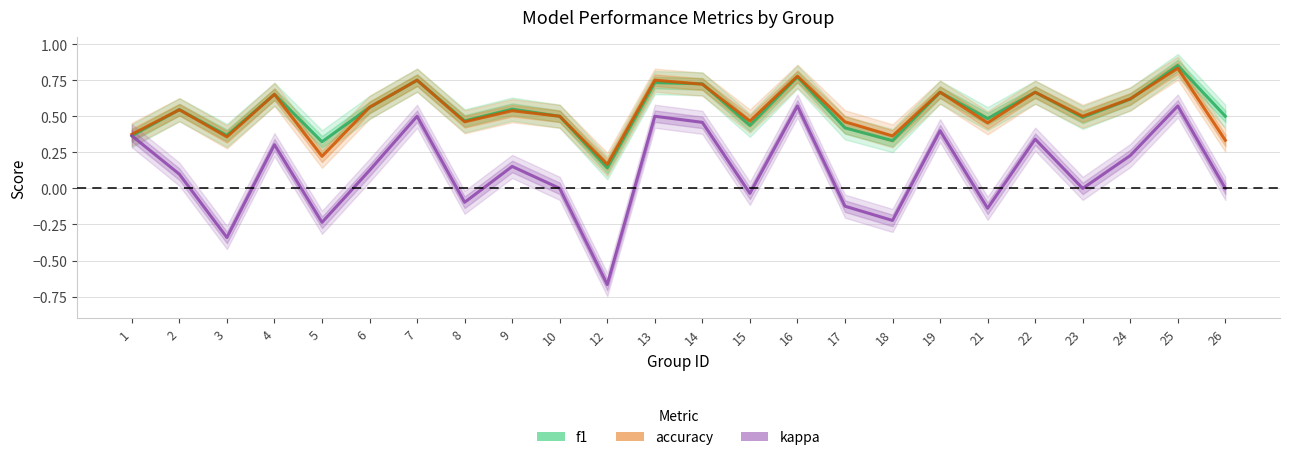

True or false: f1 has a value of 0.4 at 15.

True